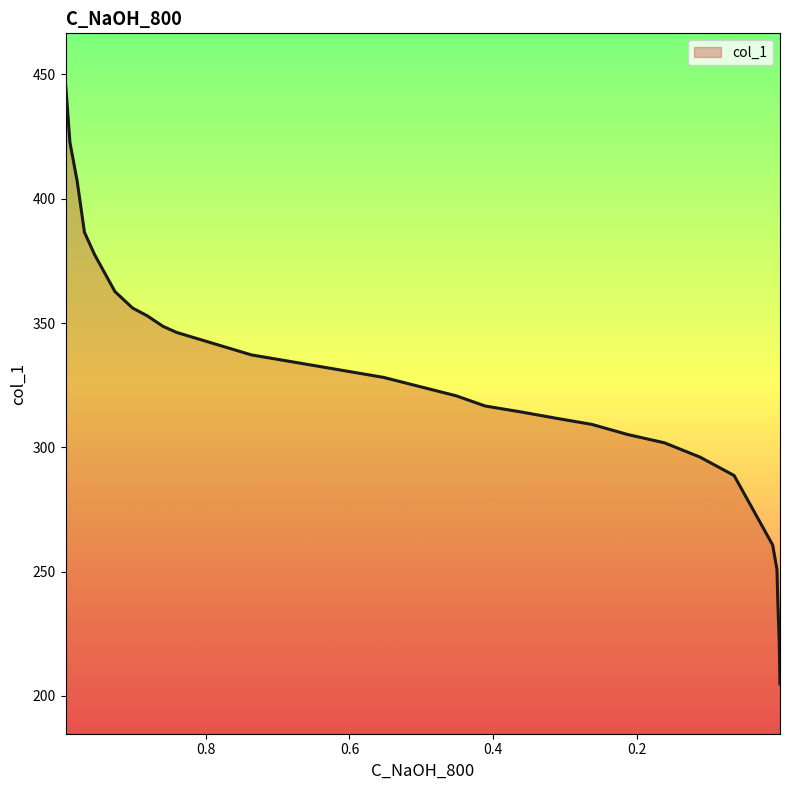

Reading right to left, transcribe all the data shown in this chart.

204.8	222.0	238.5	250.8	260.7	288.7	296.1	301.8	305.1	309.2	311.7	314.1	316.6	320.7	328.1	333.1	337.2	346.2	348.7	352.8	356.1	362.7	377.5	386.5	407.1	422.7	446.5